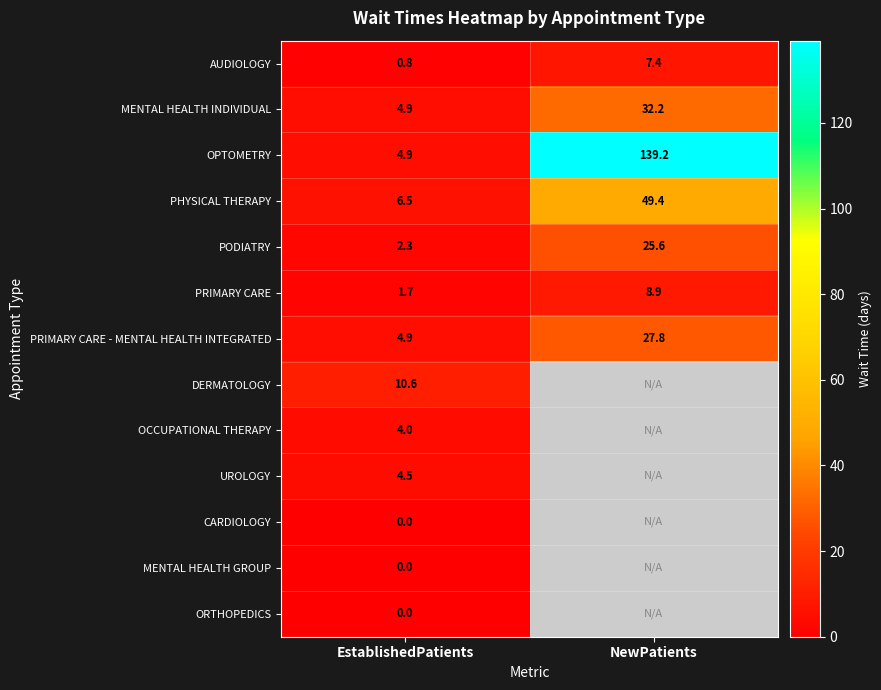

Read the OPTOMETRY value at EstablishedPatients.

4.9